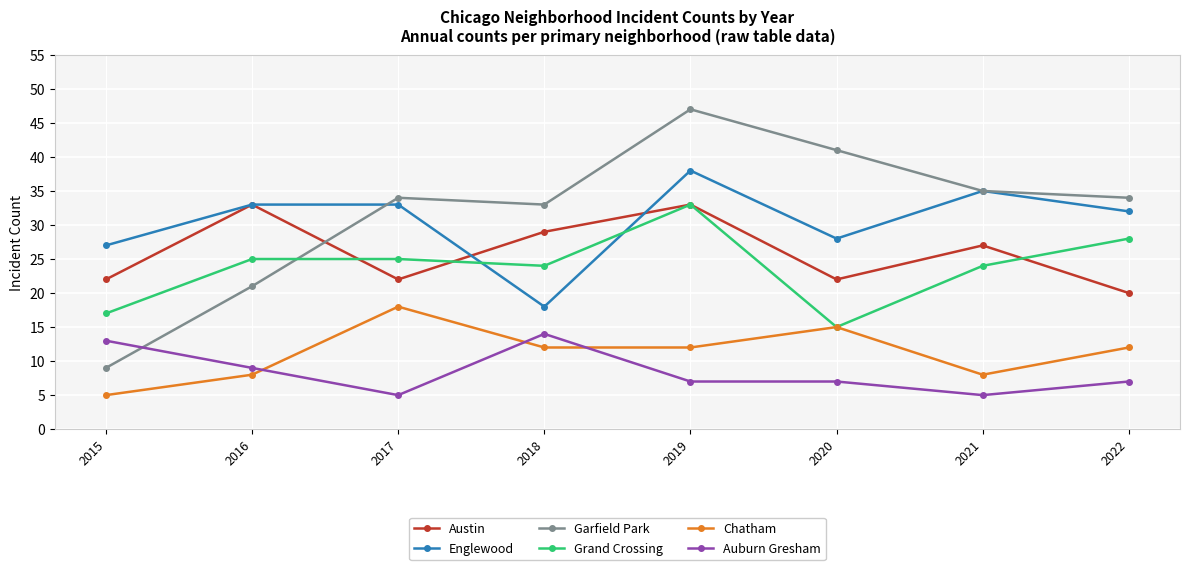

Where is Auburn Gresham nearest to the value 9?

2016